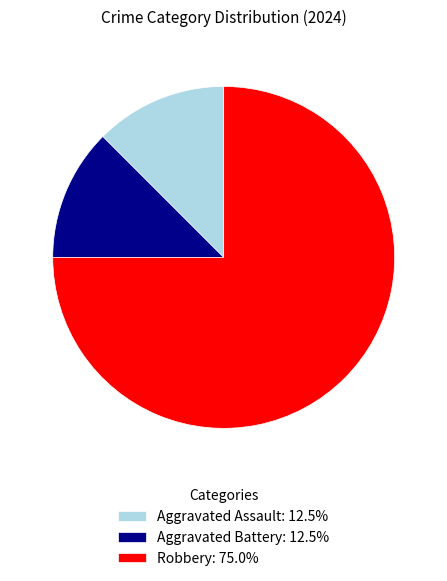

Is it true that Aggravated Battery is 1% of the pie?

False